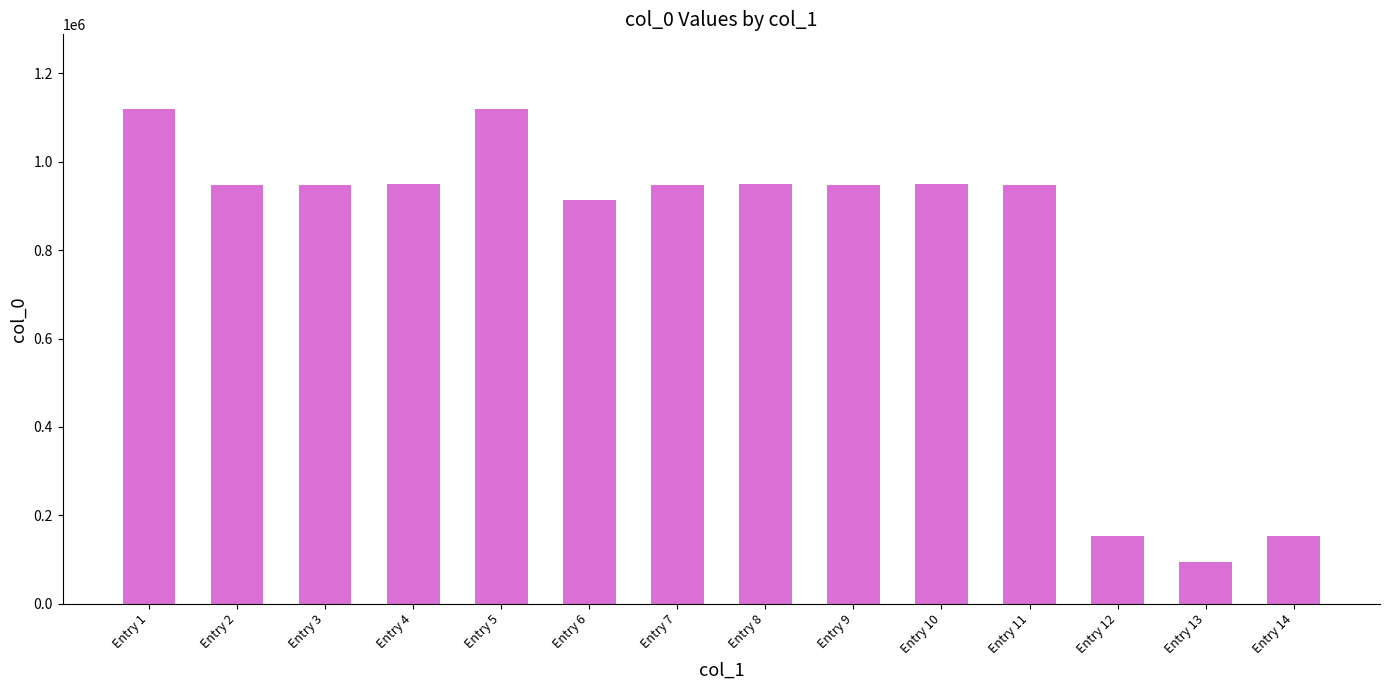

Which category has the lowest value across all series?

Entry 13